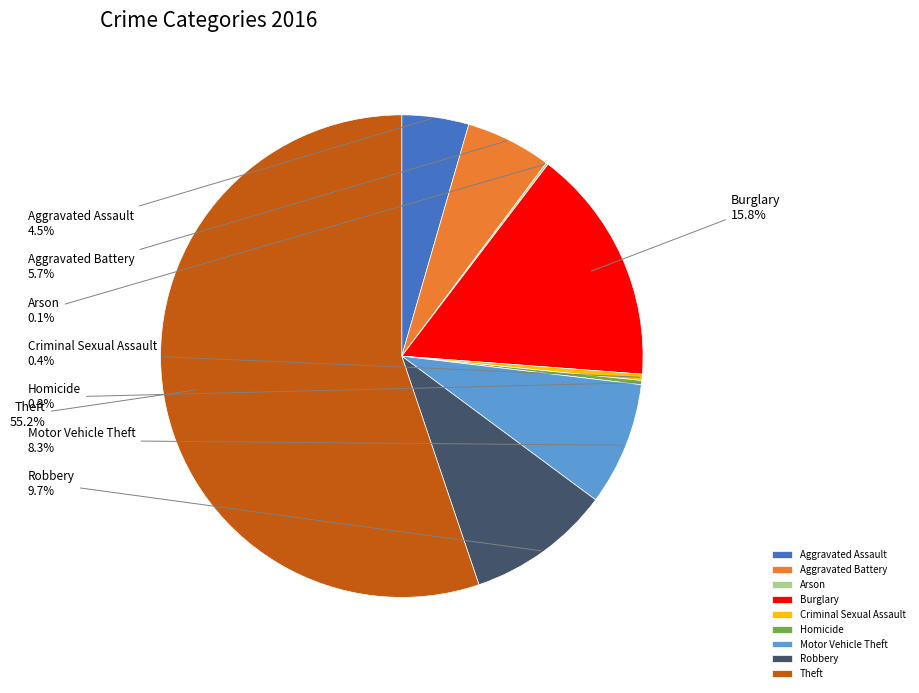

Is there a majority slice in this chart?

Yes